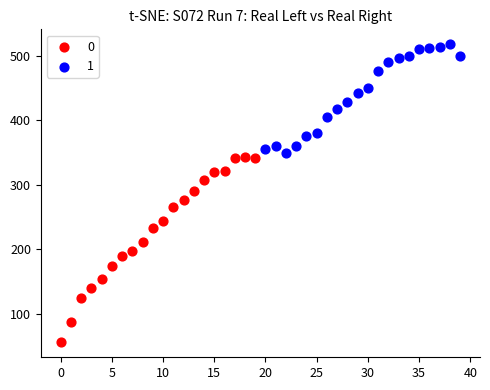

Which series contains the lowest Y value?

0